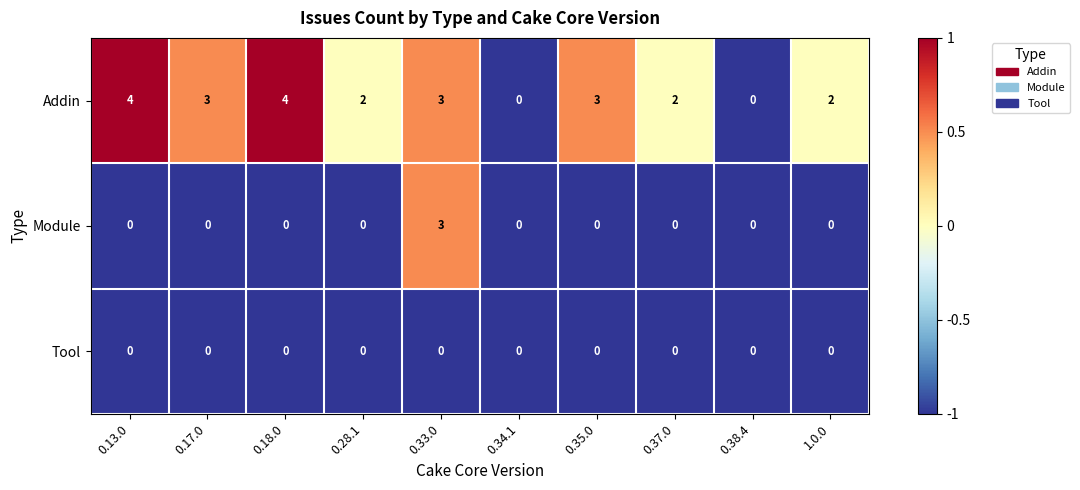

What is the maximum value shown in the chart?

4